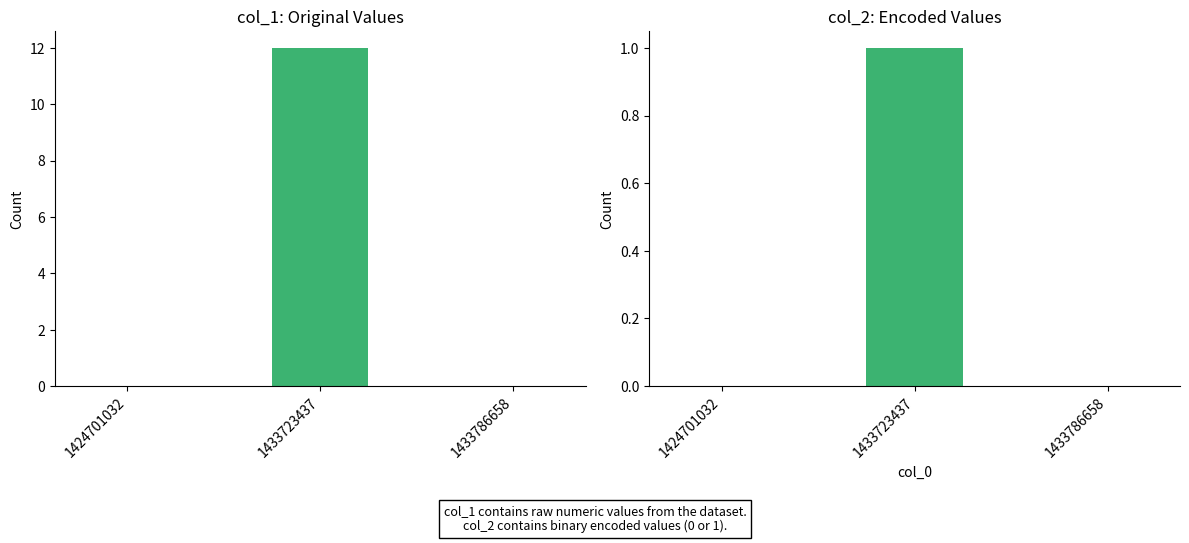

What is the difference between the maximum and minimum values in the col_1 series?

12